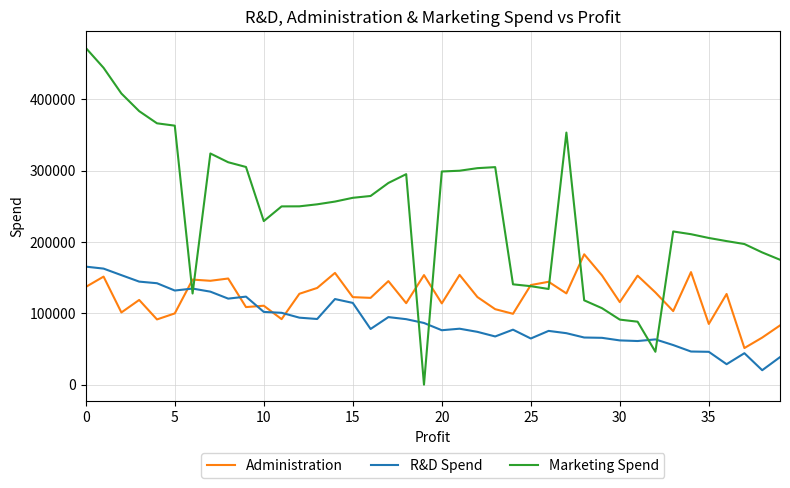

Which series has the largest range (max minus min)?

Marketing Spend